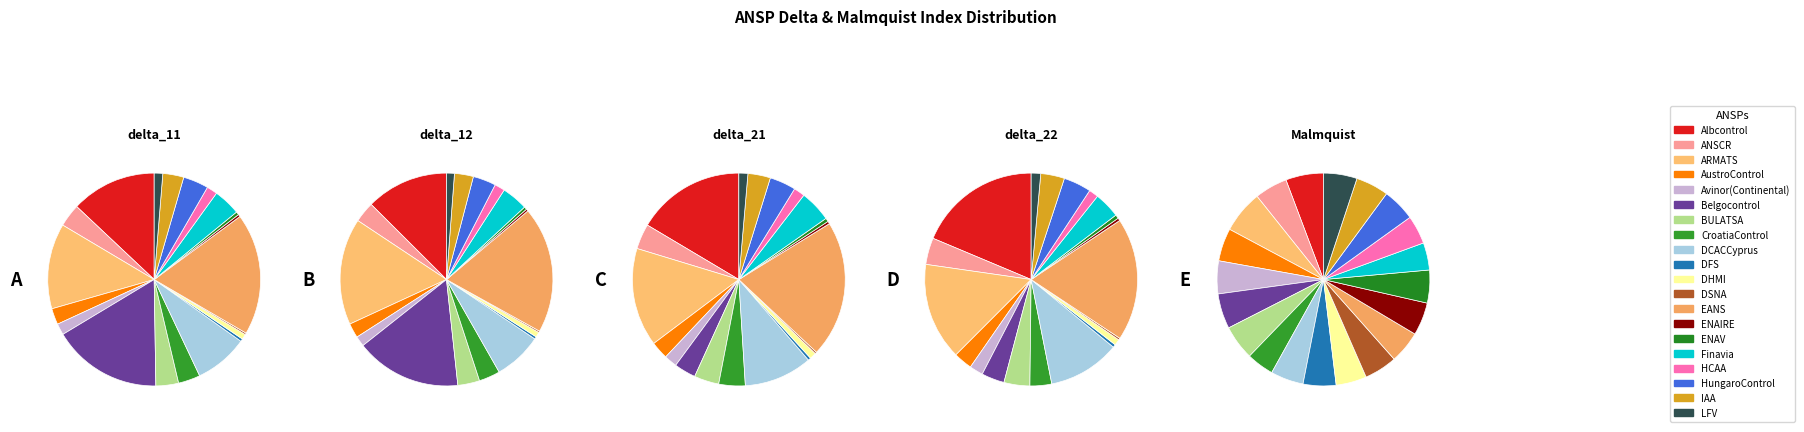

What portion of the pie excludes EANS?

81.5%